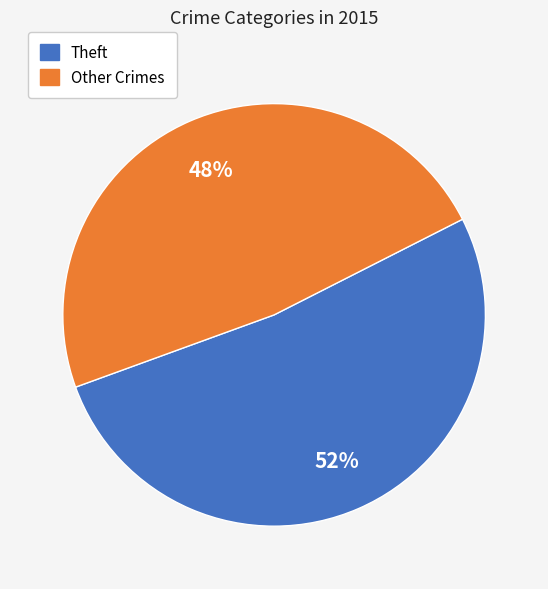

Is there any slice that represents more than half of the pie?

Yes